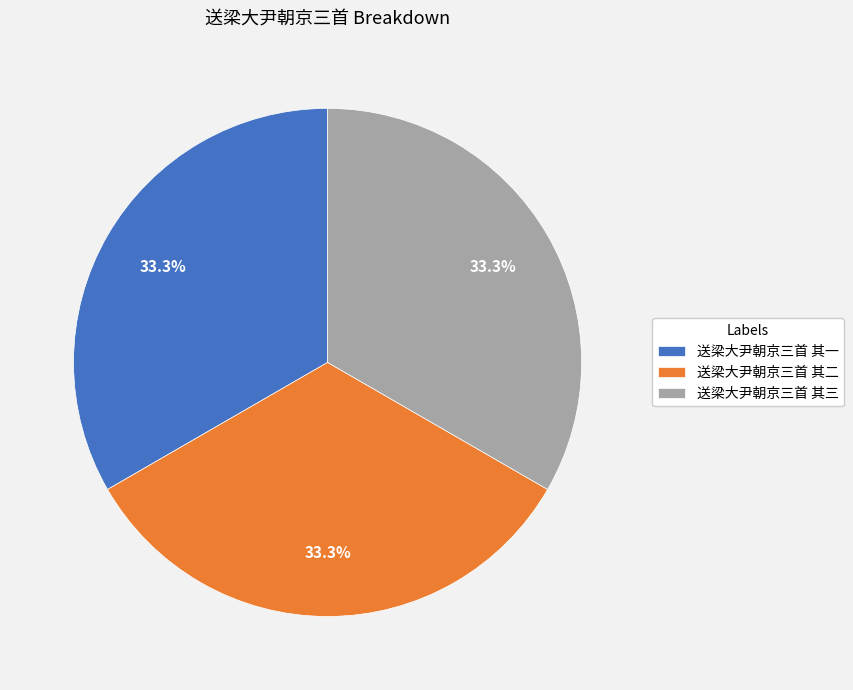

Count the number of slices in the pie.

3